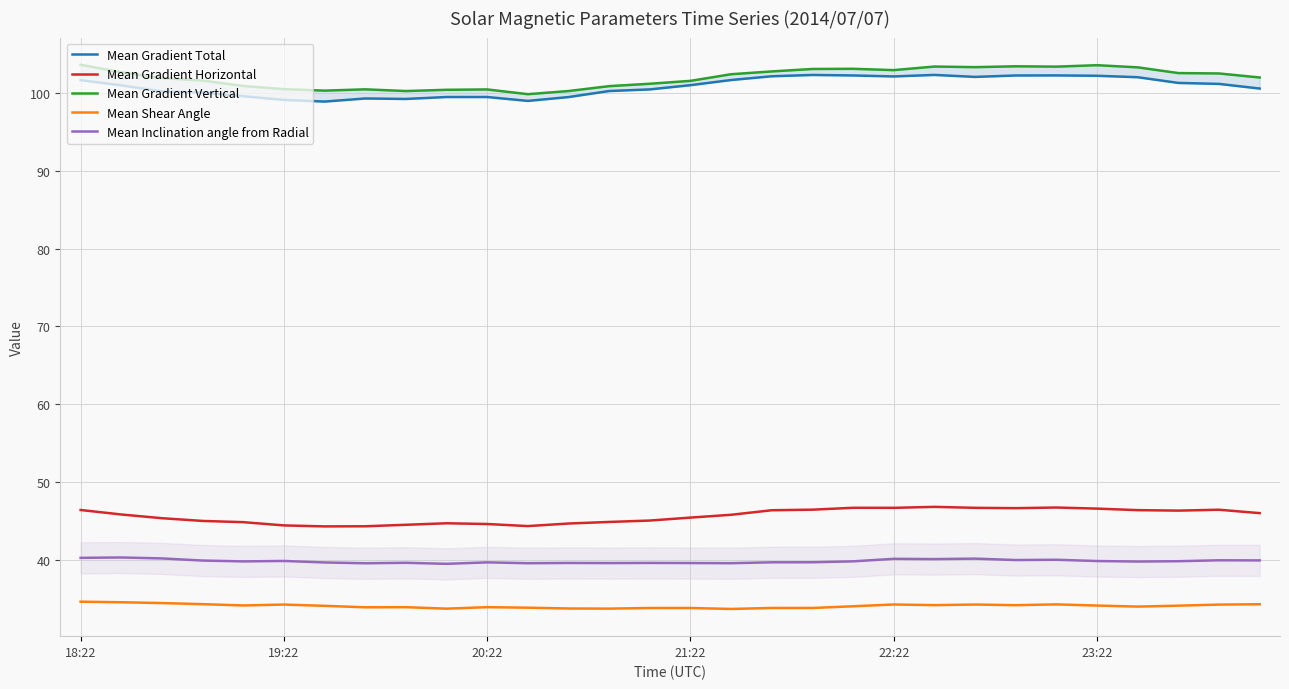

True or false: Mean Gradient Total has more than 2 interior local peaks.

True